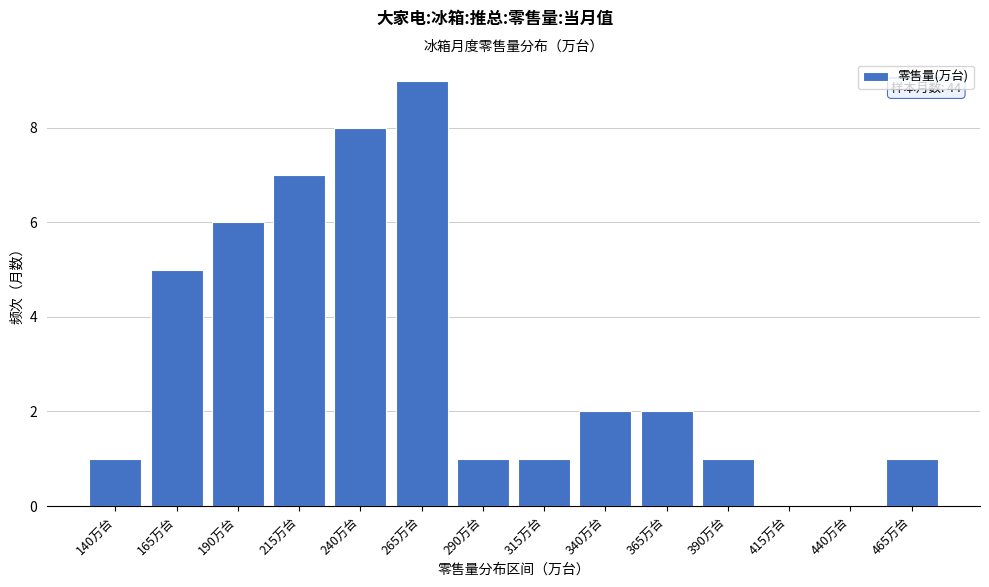

Reading right to left, extract all data points from this chart.

465万台=1	440万台=0	415万台=0	390万台=1	365万台=2	340万台=2	315万台=1	290万台=1	265万台=9	240万台=8	215万台=7	190万台=6	165万台=5	140万台=1